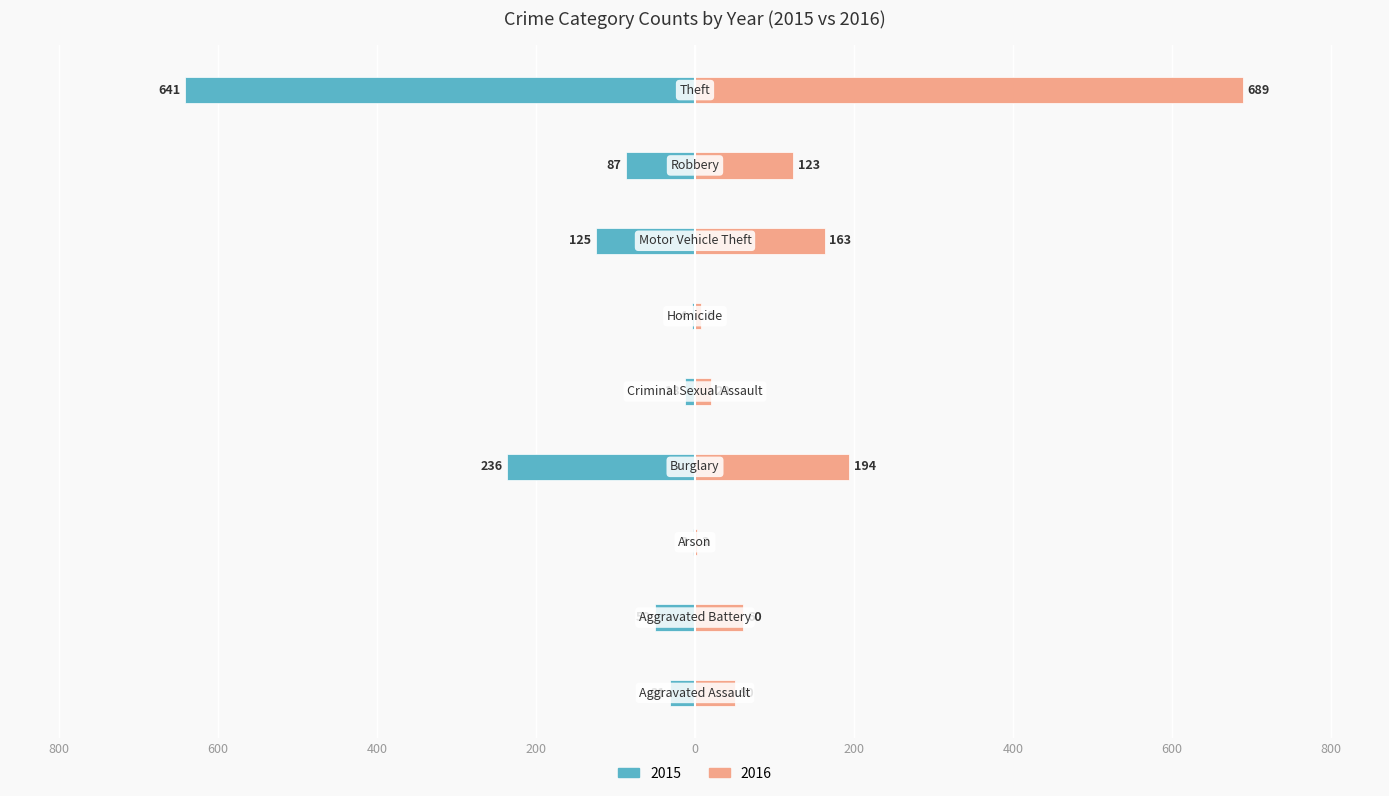

Between Theft and Criminal Sexual Assault, which is larger?

Theft